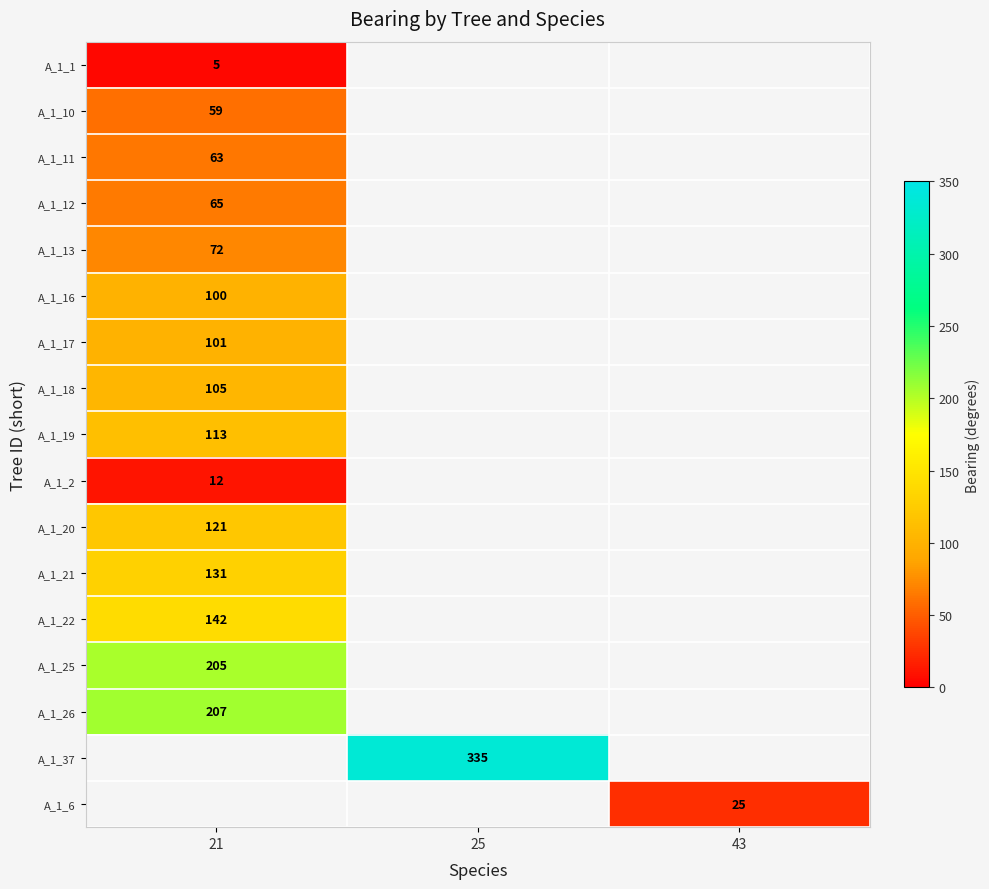

Is it true that A_1_11 equals 63 at 21?

True